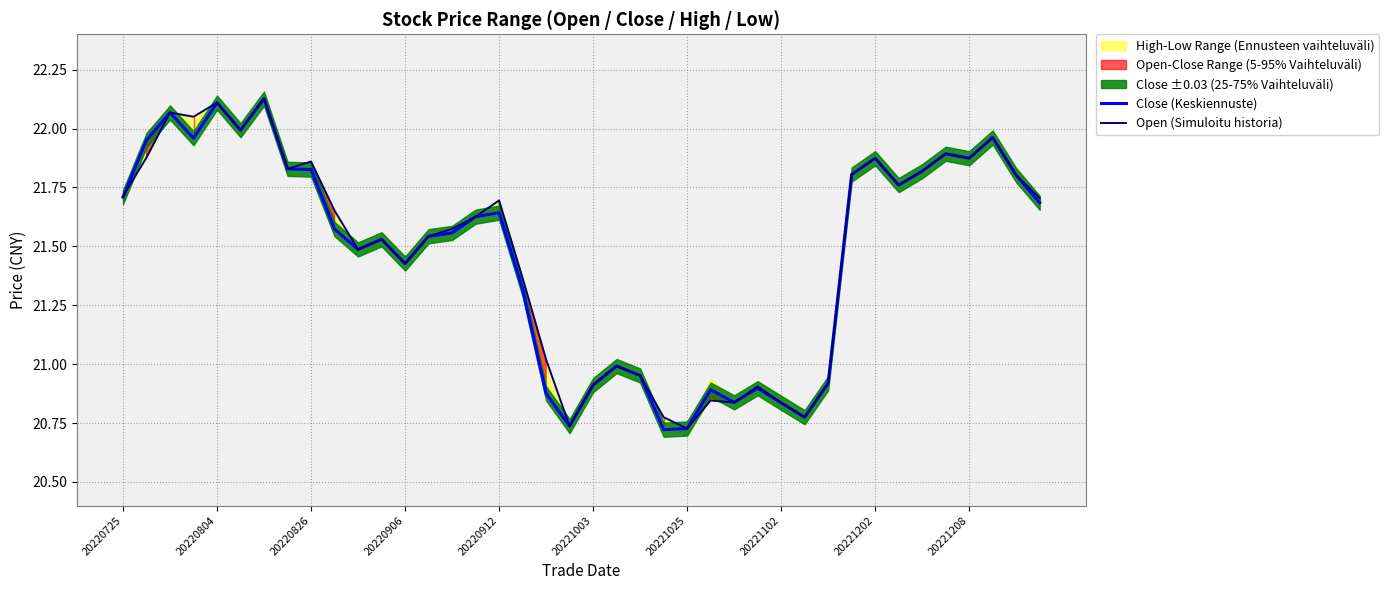

The value of Open (Simuloitu historia) at 20221003 is 20.9. True or false?

True